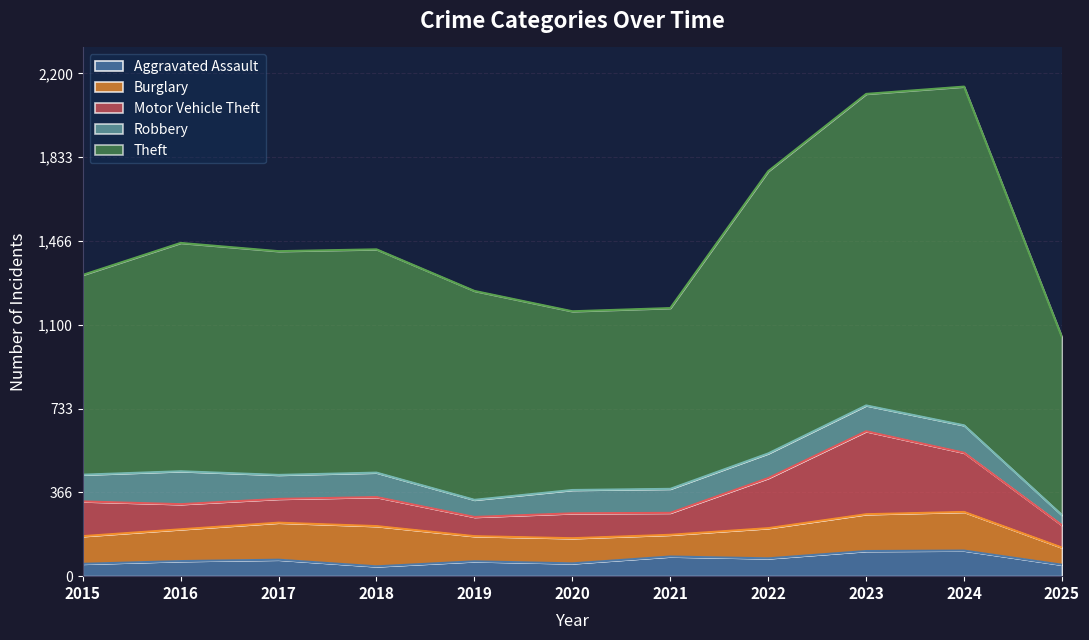

Is the value of Theft at 2021 greater than the value of Motor Vehicle Theft at 2019?

Yes